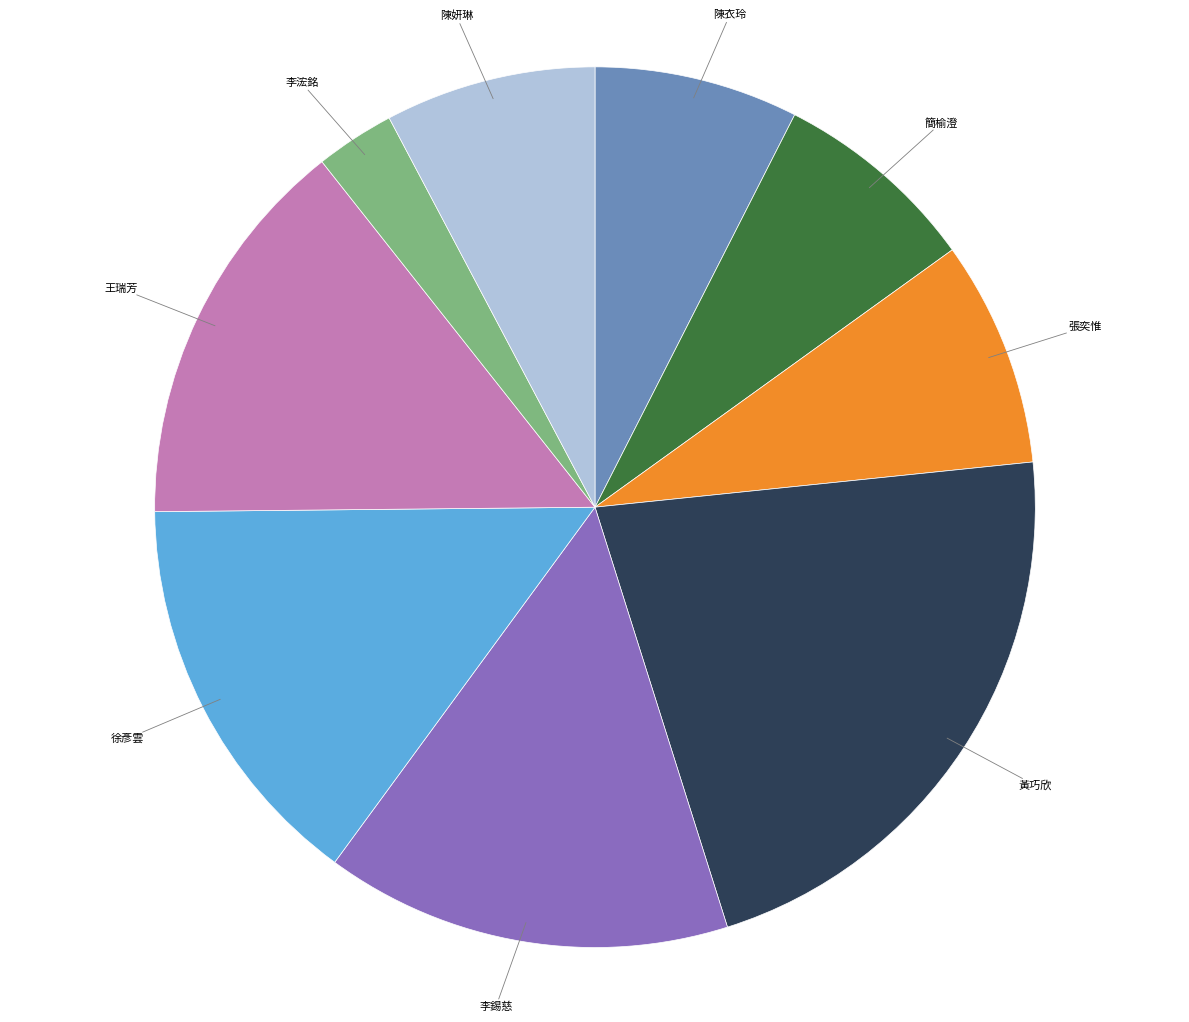

Do 陳衣玲 and 簡榆澄 together represent more than half of the pie?

No